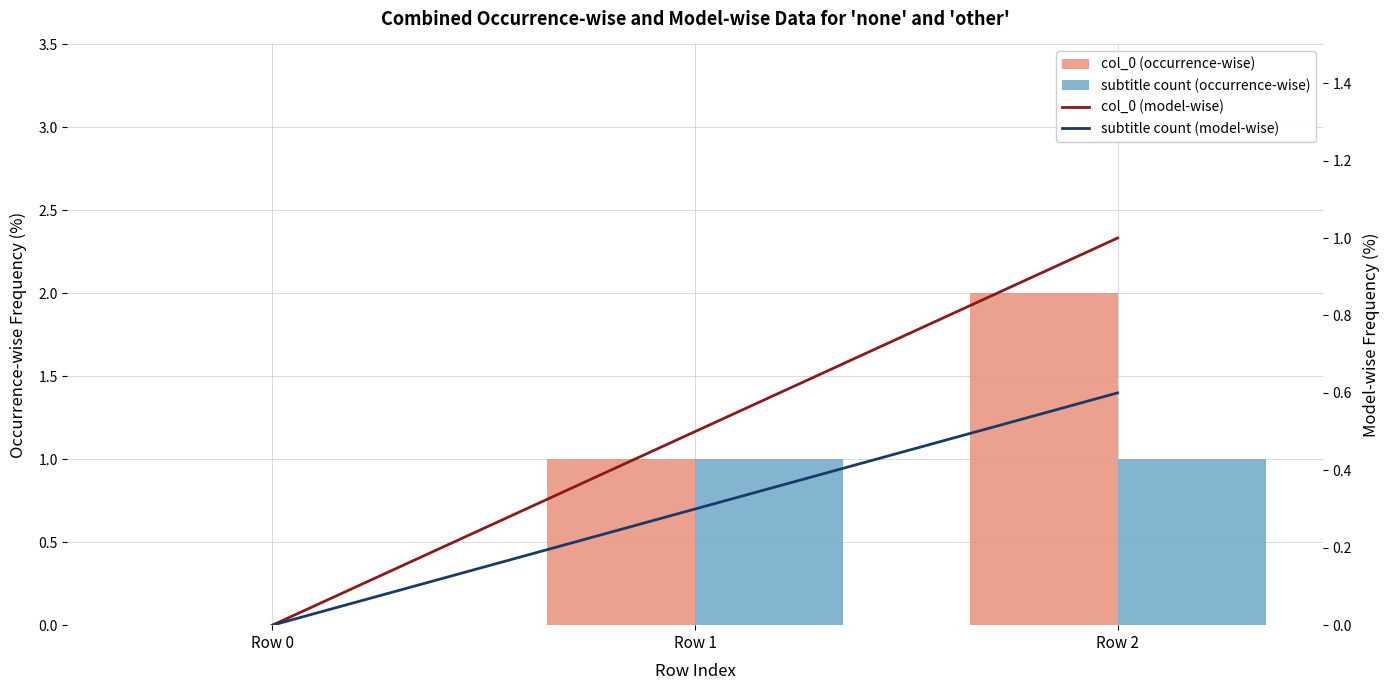

Reading left to right, list all the values displayed in this chart.

col_0 (occurrence-wise): 0.0	1.0	2.0
subtitle count (occurrence-wise): 0.0	1.0	1.0
col_0 (model-wise): 0.0	0.5	1.0
subtitle count (model-wise): 0.0	0.3	0.6